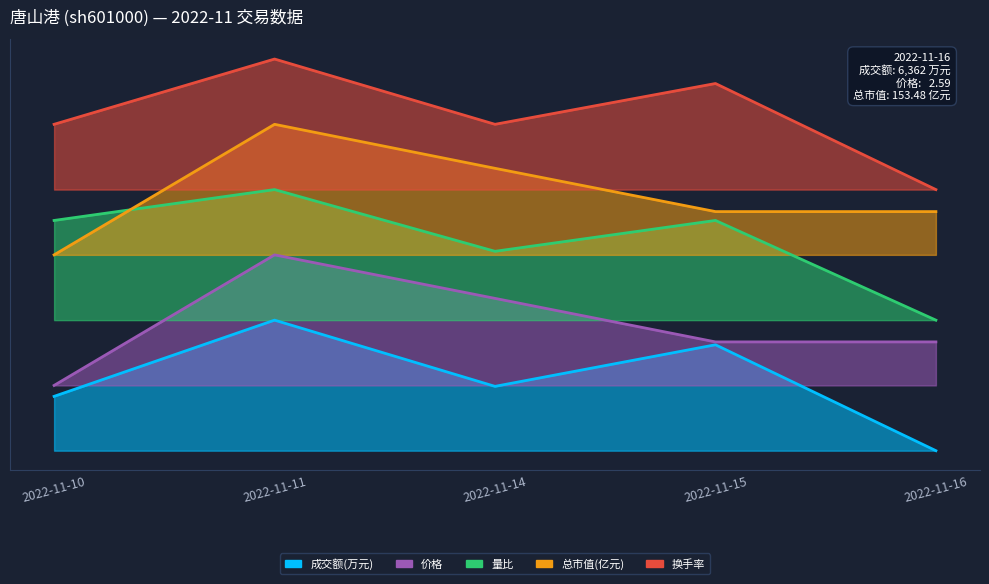

List the series in order of their peak value, highest first.

换手率, 总市值(亿元), 量比, 价格, 成交额(万元)